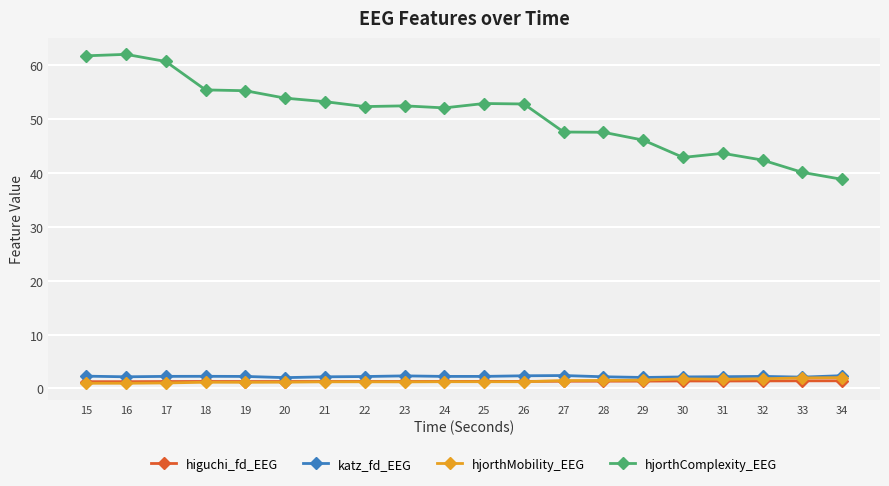

Read the higuchi_fd_EEG value at 32.

1.4